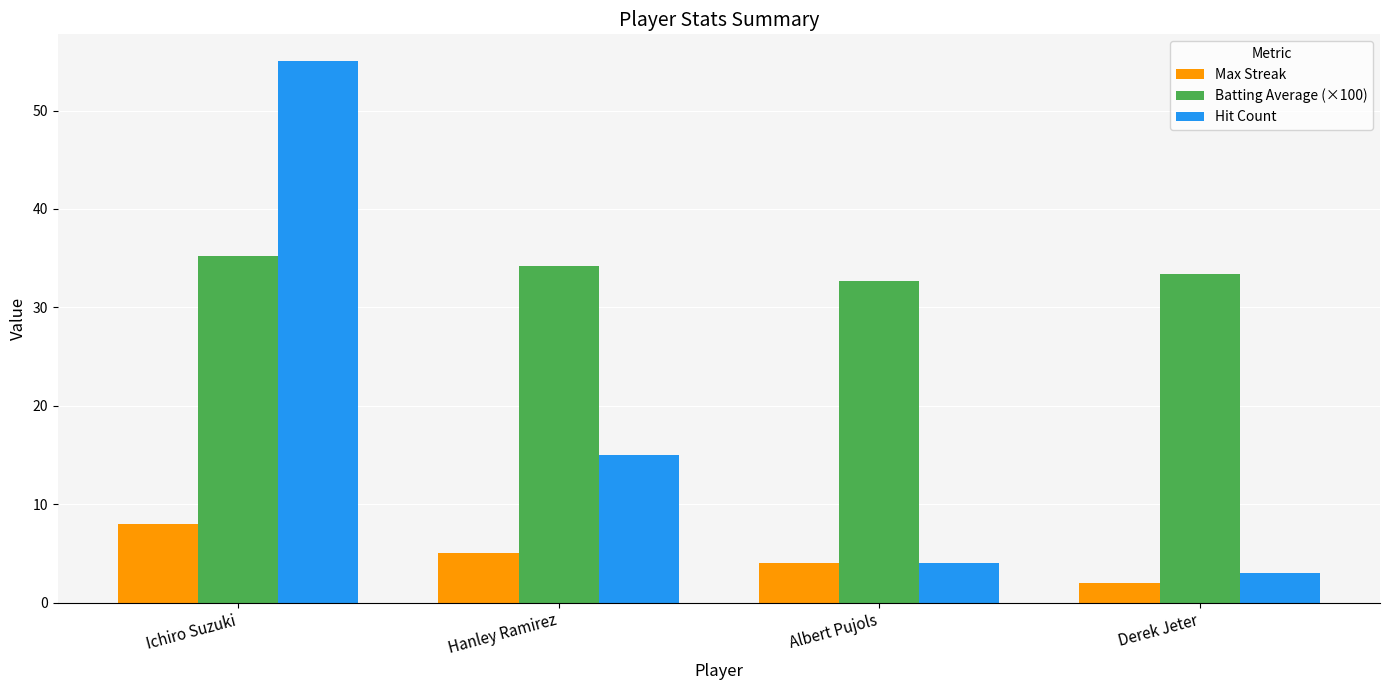

True or false: Hit Count has a value of 55.0 at Ichiro Suzuki.

True